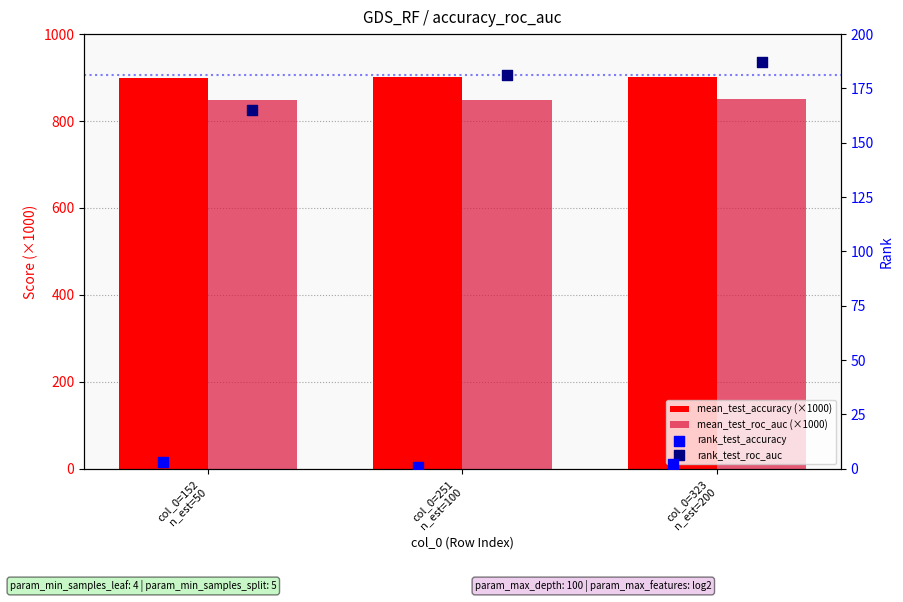

What are all the series names shown in the legend?

mean_test_accuracy (×1000), mean_test_roc_auc (×1000), rank_test_accuracy, rank_test_roc_auc